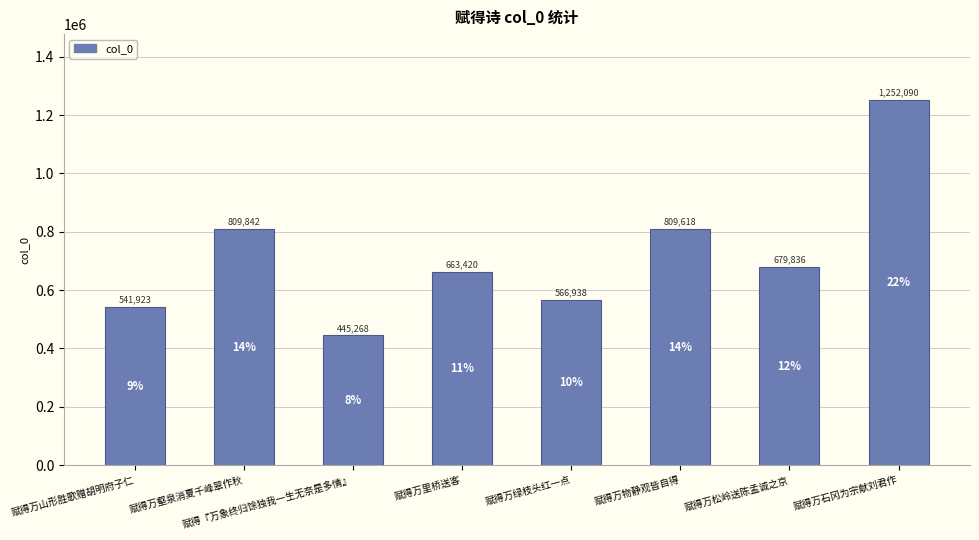

Reading right to left, list all the values displayed in this chart.

1252090	679836	809618	566938	663420	445268	809842	541923